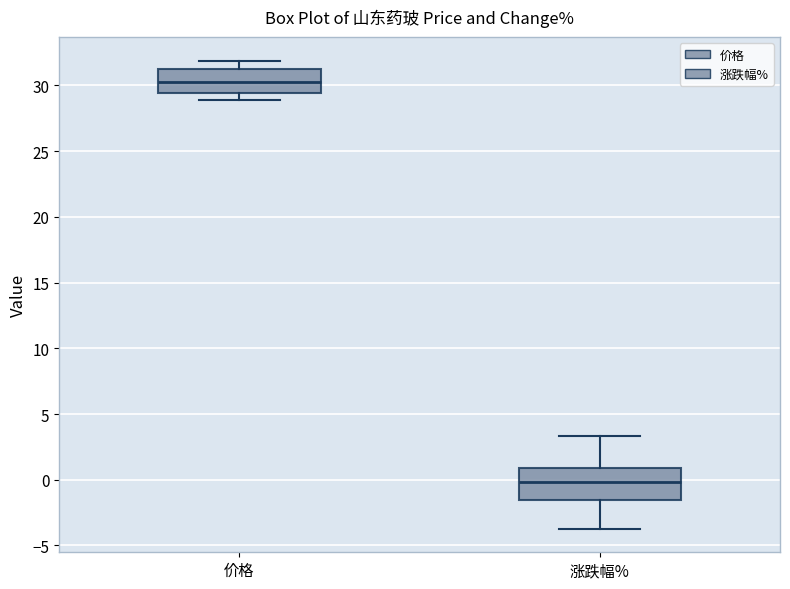

Where is the upper edge of the box for 价格 on the y-axis? The values are not printed on the chart, so give them approximately, as read against the axis.

31.0